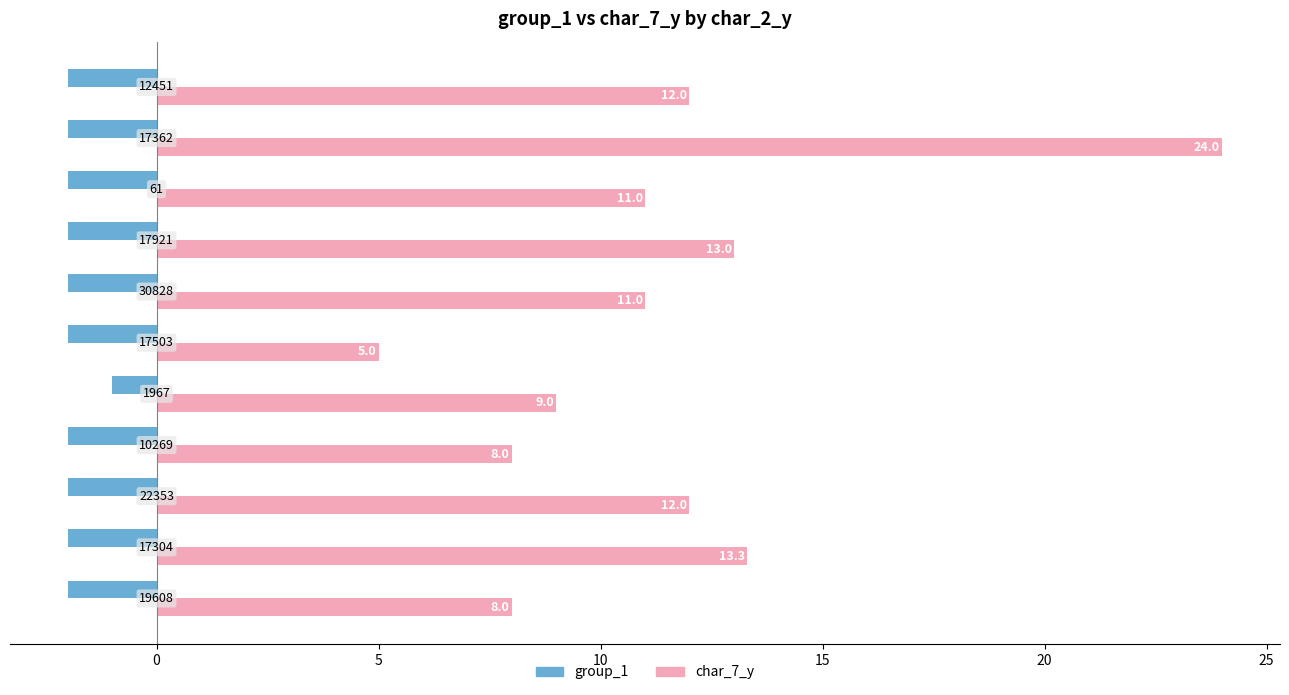

What are all the series names shown in the legend?

group_1, char_7_y